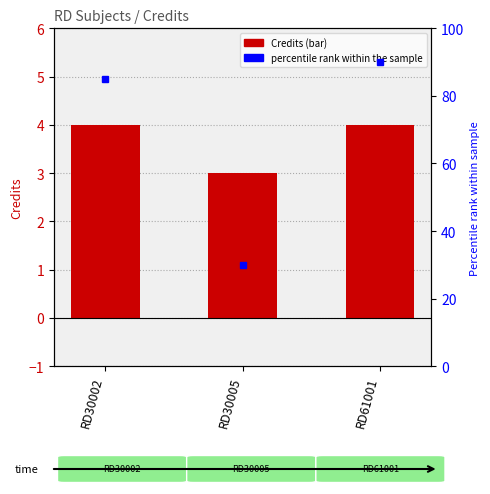

How many values are below 4?

1